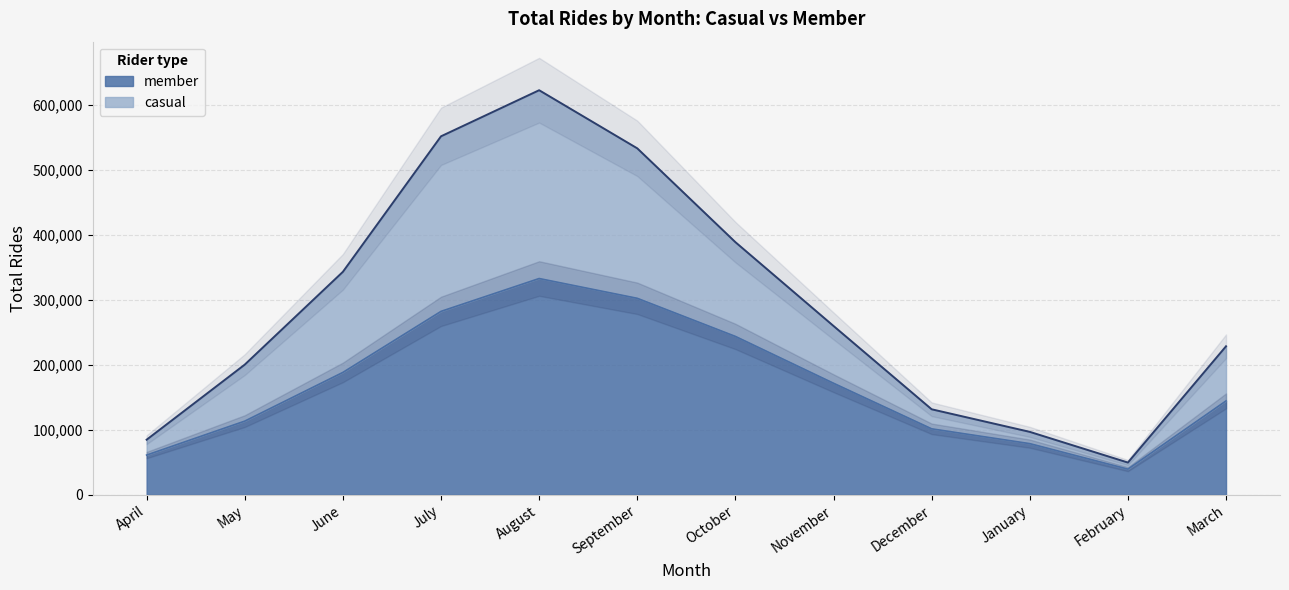

How many data points in member are above 171617?

5